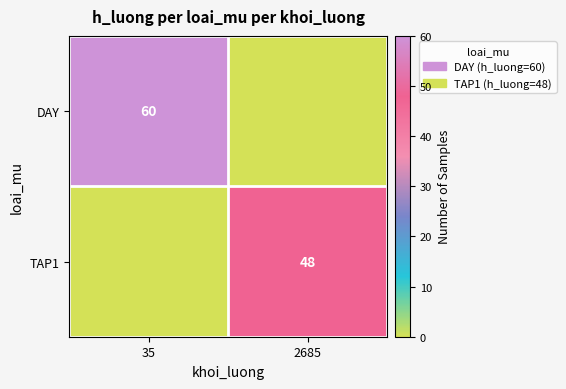

The DAY series shows 16 at 35. True or false?

False